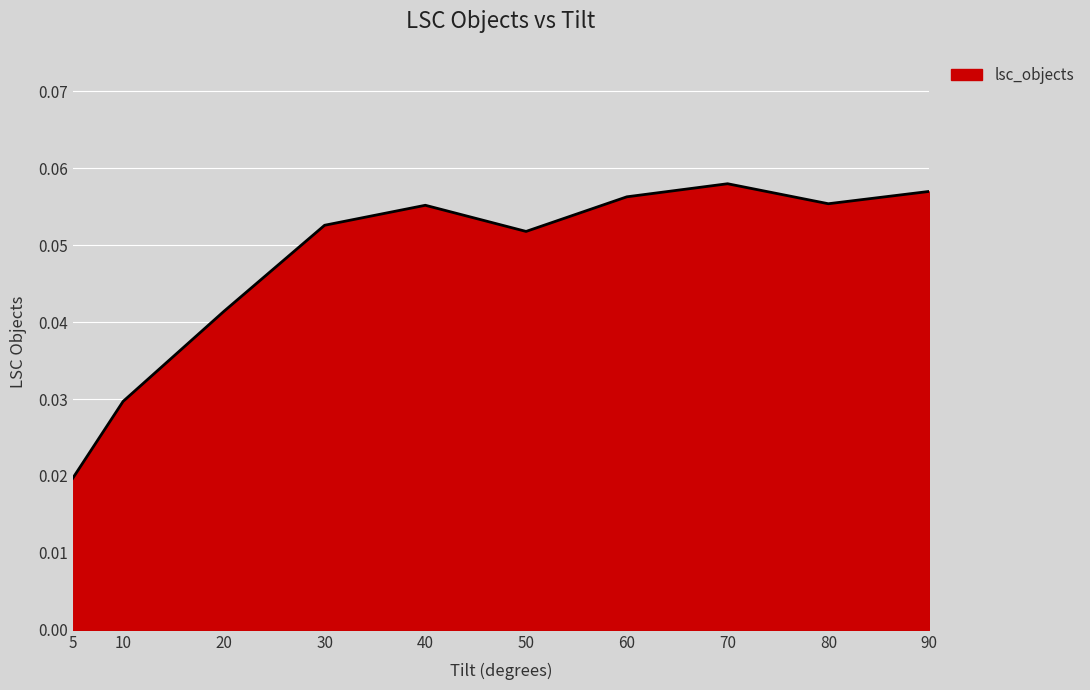

Does the chart display data point markers on the line(s)?

No